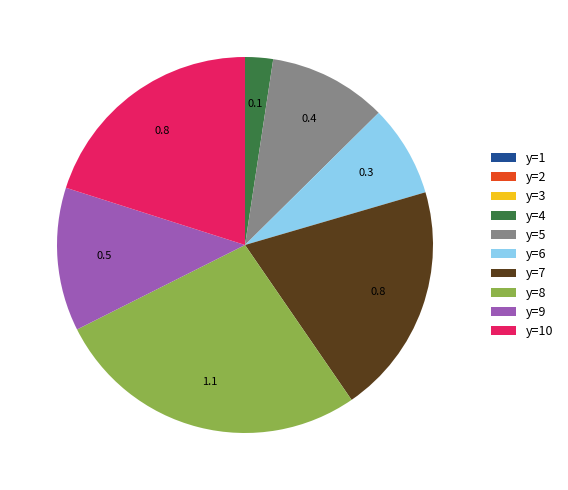

The y=8 slice represents 27% of the pie. True or false?

True